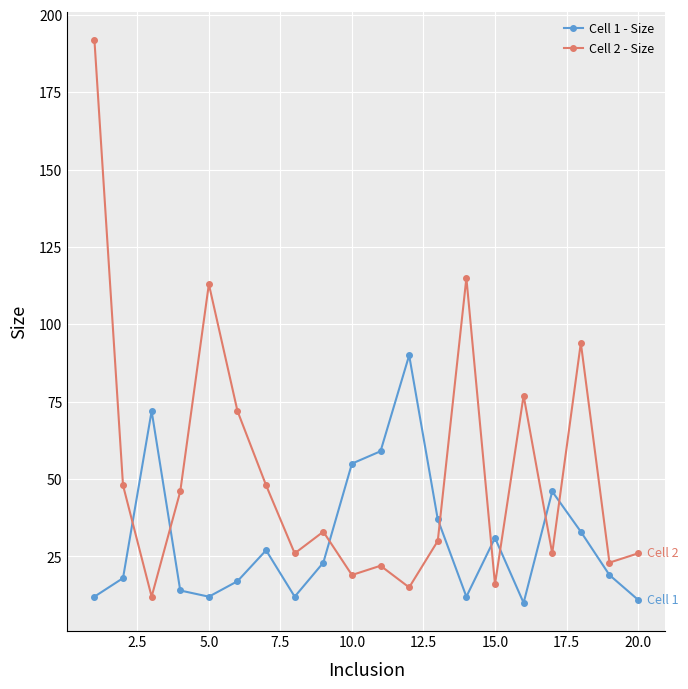

List the series in order of their peak value, lowest first.

Cell 1 - Size, Cell 2 - Size